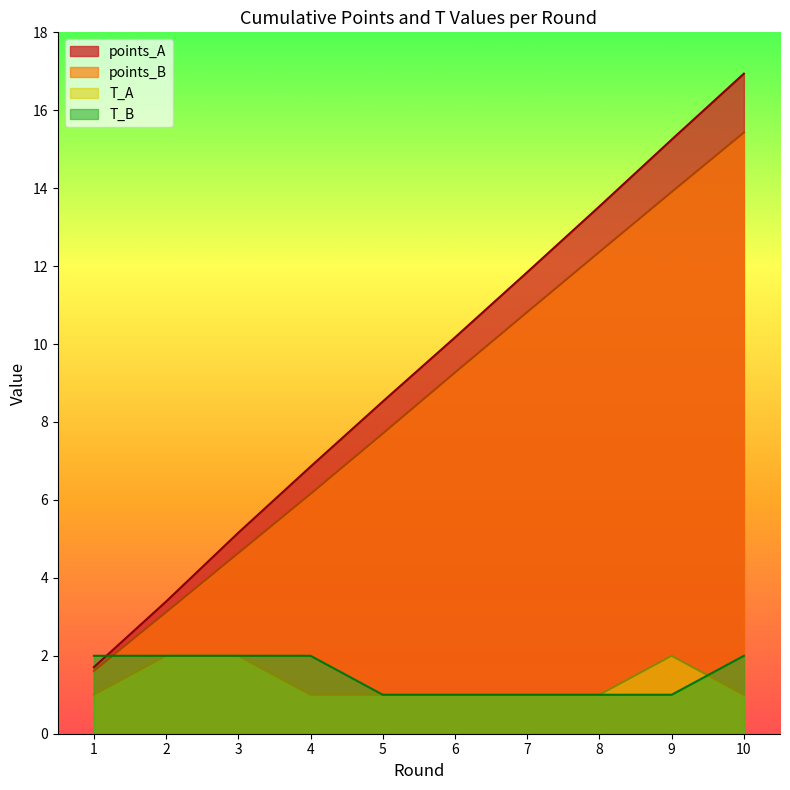

Between 2 and 10, which series saw the biggest shift?

points_A